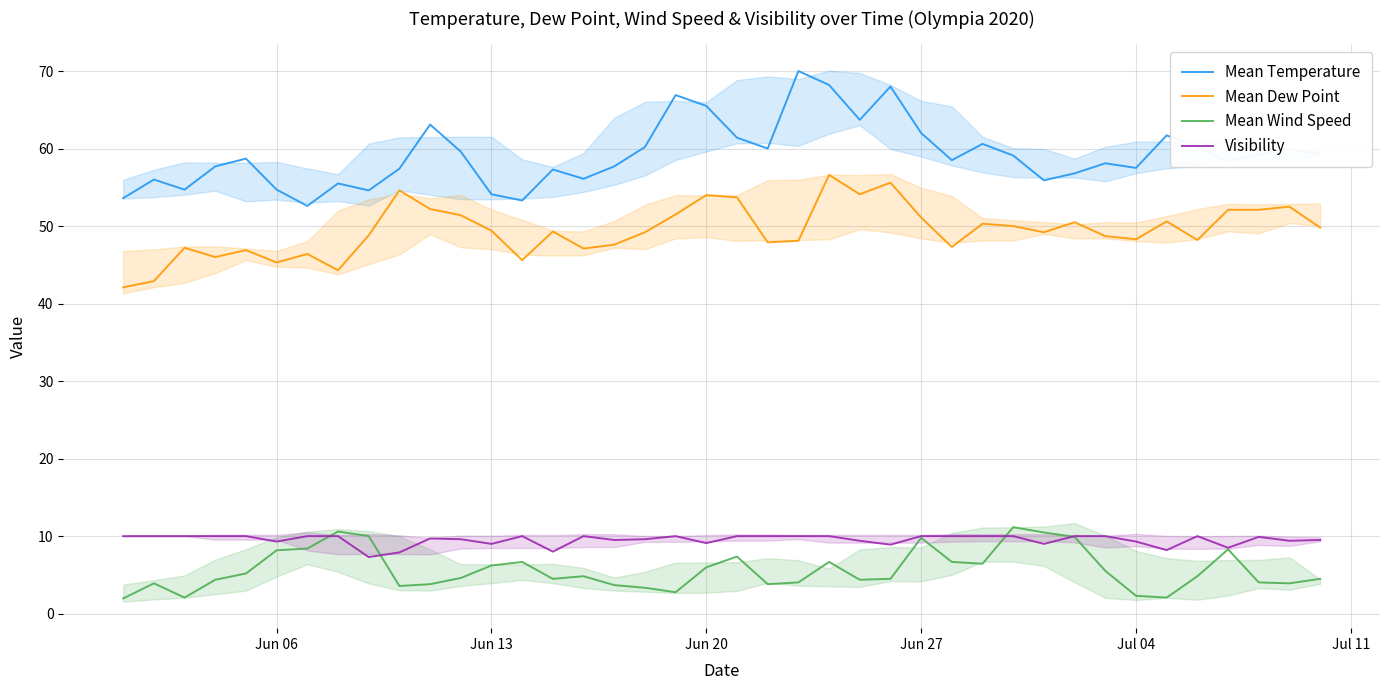

What is the lowest value of the Mean Wind Speed series?

2.0